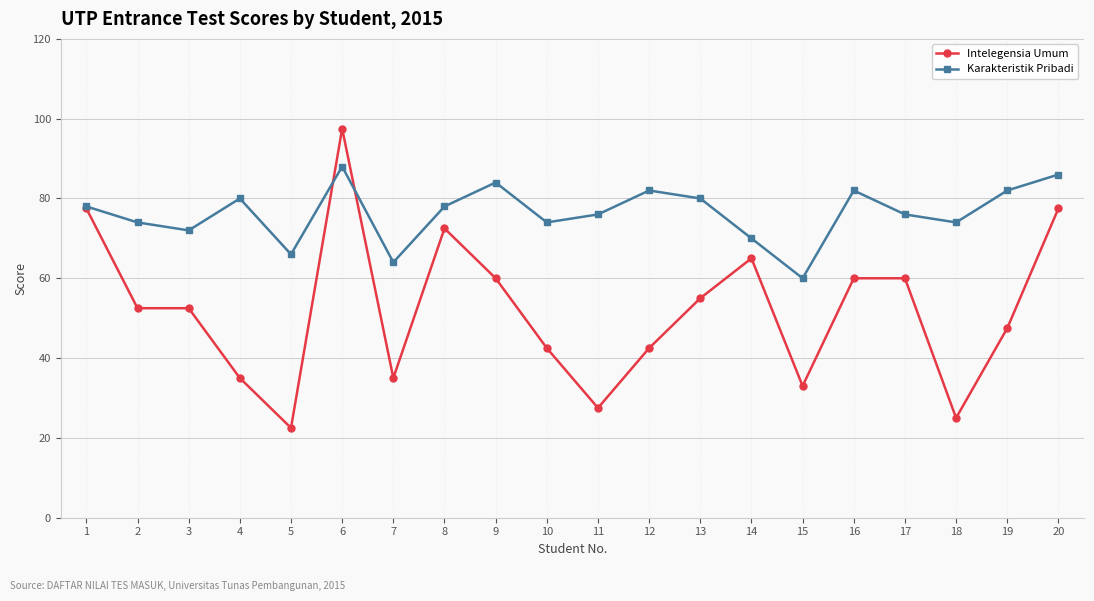

Rank the series by their maximum value, from lowest to highest.

Karakteristik Pribadi, Intelegensia Umum